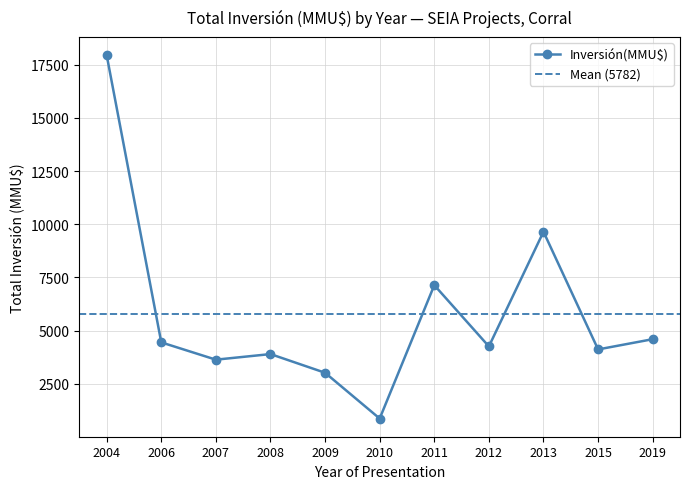

True or false: Inversión(MMU$) has more than 1 interior local peaks.

True